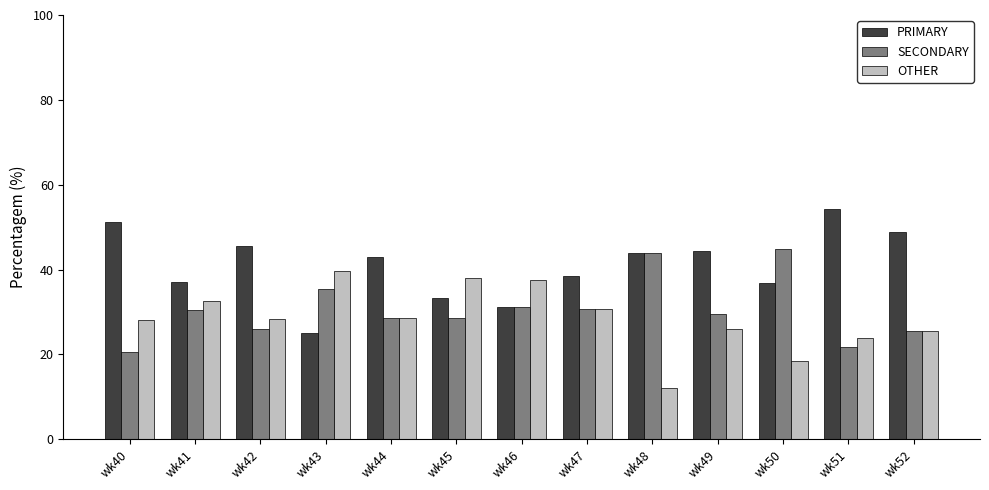

Rank the series at wk43 from highest to lowest value.

OTHER, SECONDARY, PRIMARY